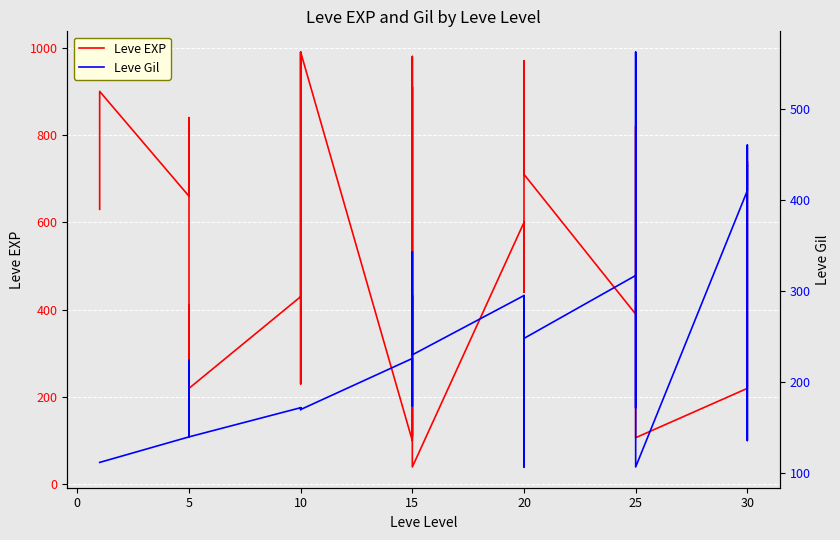

What is the label of the 4th point from the left?

5